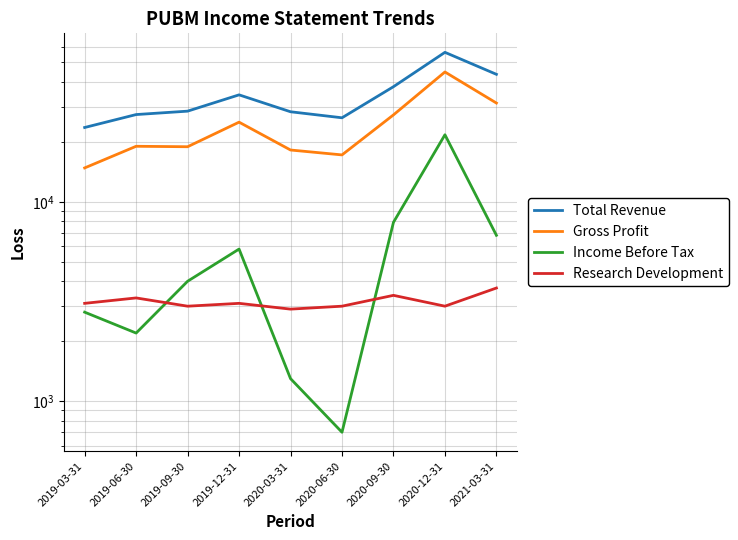

What are all the series names shown in the legend?

Total Revenue, Gross Profit, Income Before Tax, Research Development